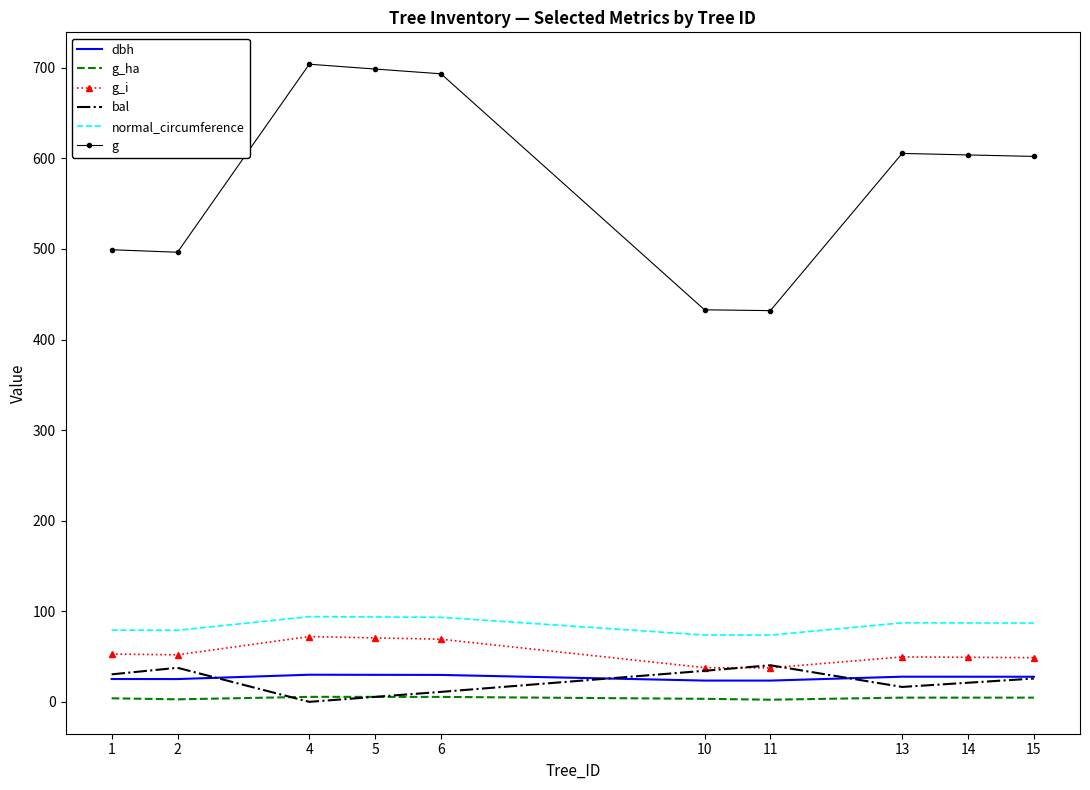

True or false: normal_circumference and bal cross at least once.

False